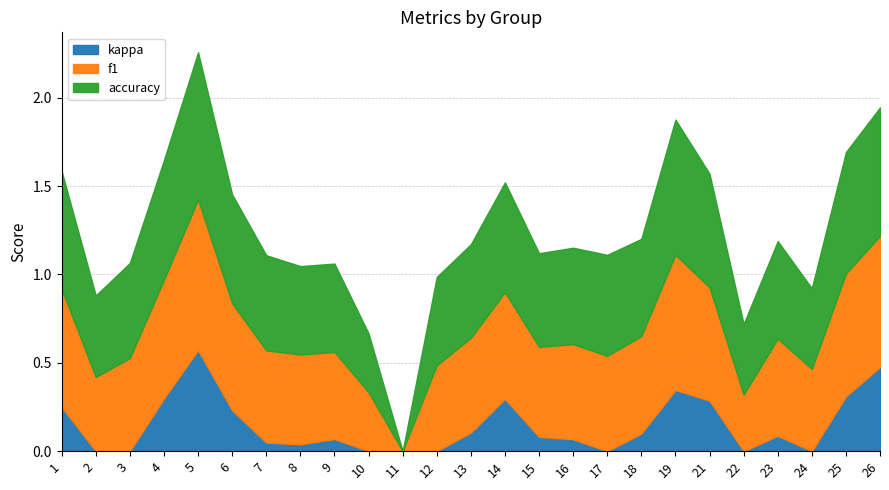

How many interior local peaks does the f1 series have?

4